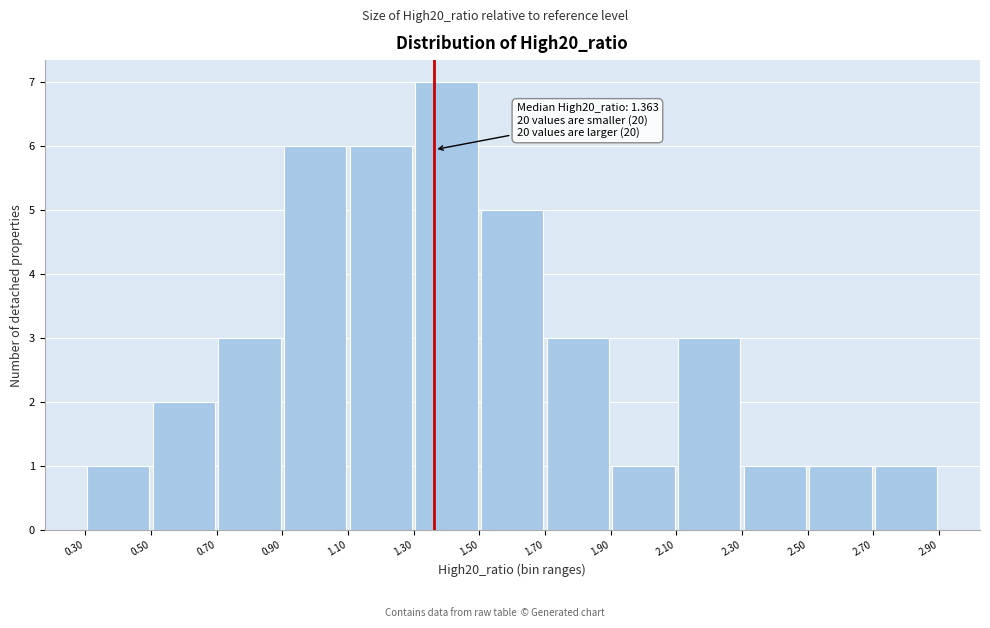

Over which range of the x-axis is the bar tallest?

1.30 to 1.50